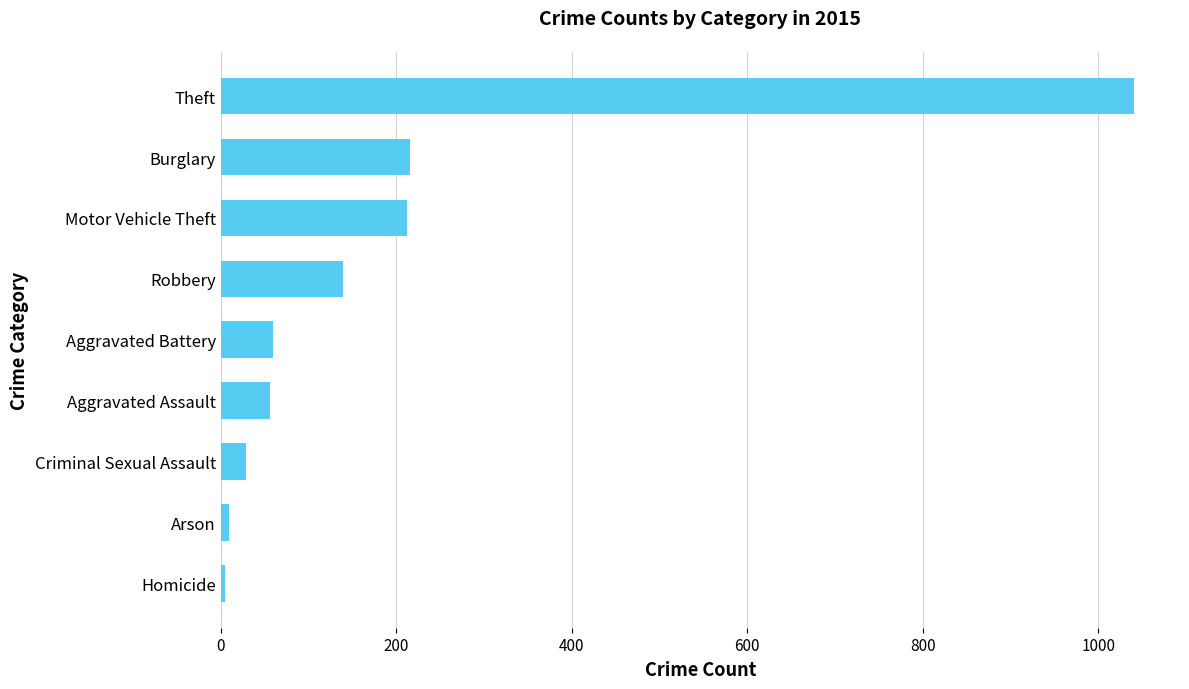

Between Theft and Burglary, which is larger?

Theft